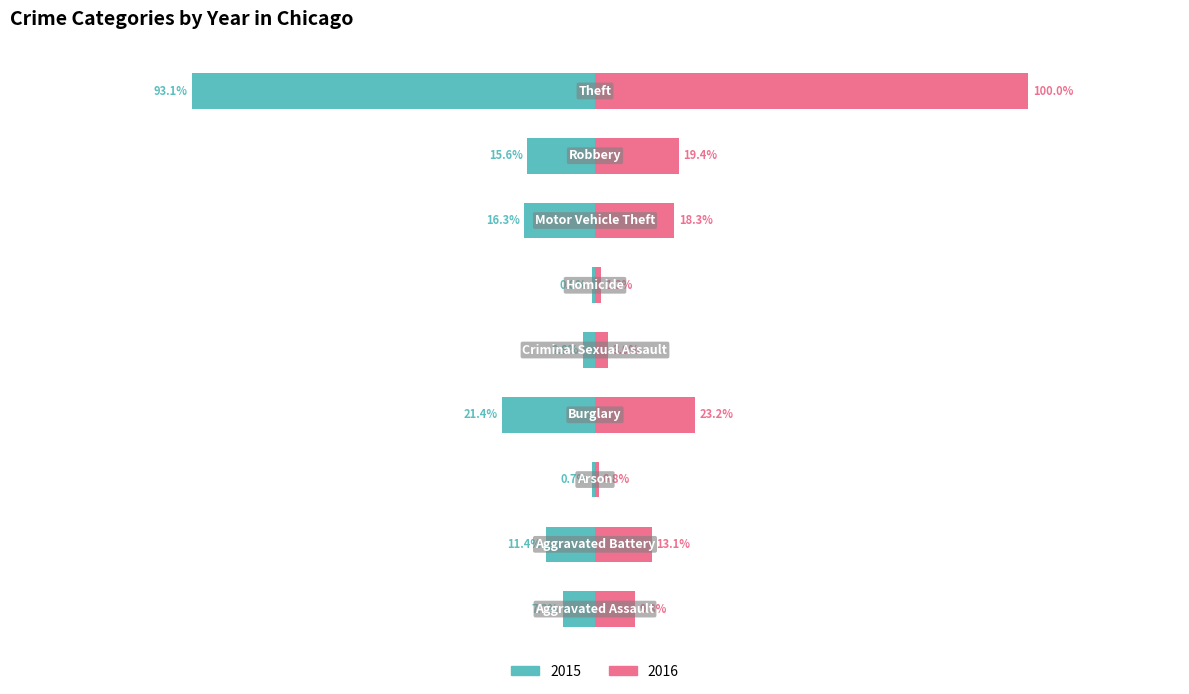

How many data points in 2015 are less than -7019?

4